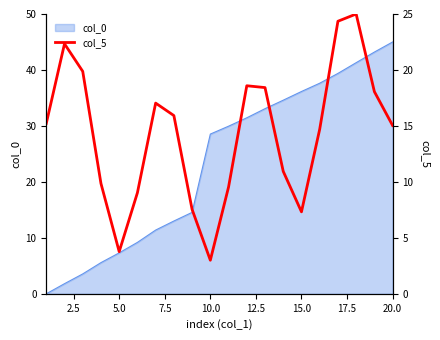

What is the maximum value for col_0?

45.0